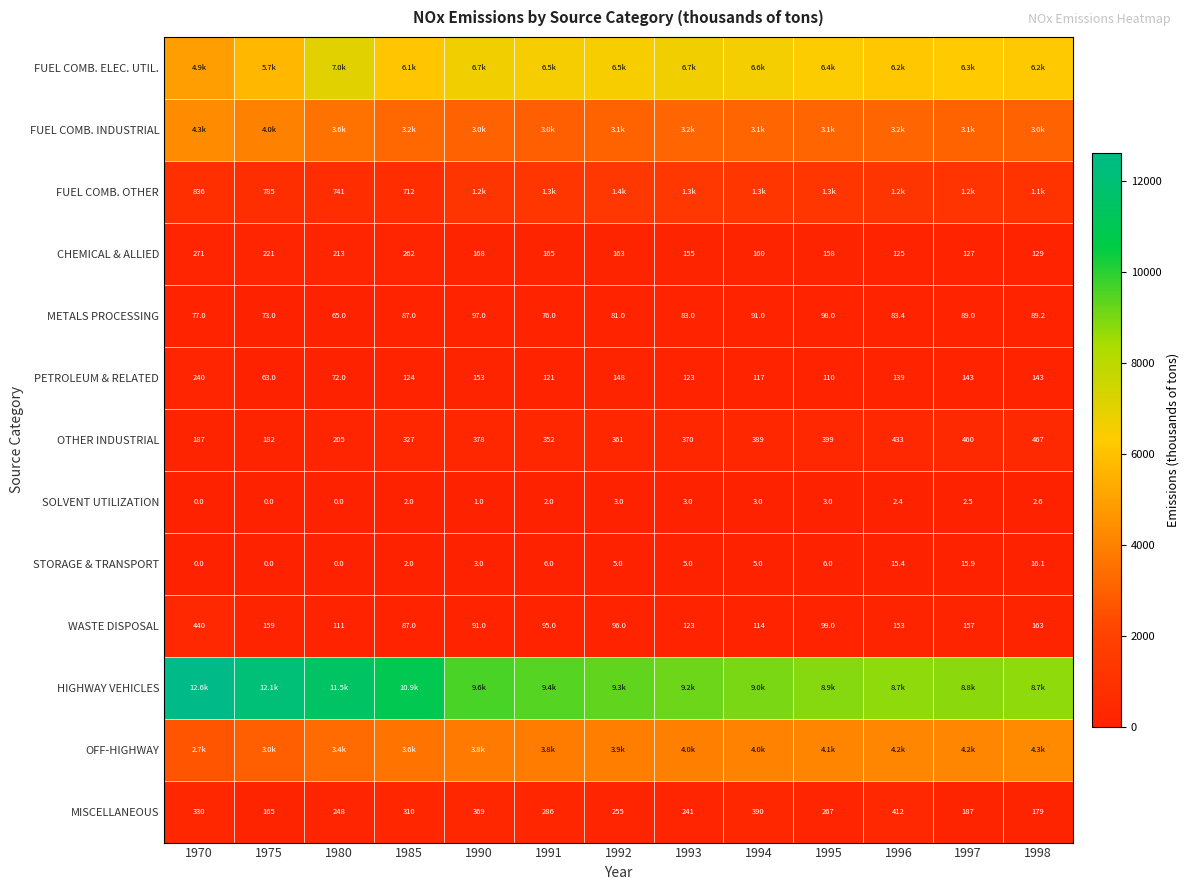

How many values in the CHEMICAL & ALLIED series are below 163?

6